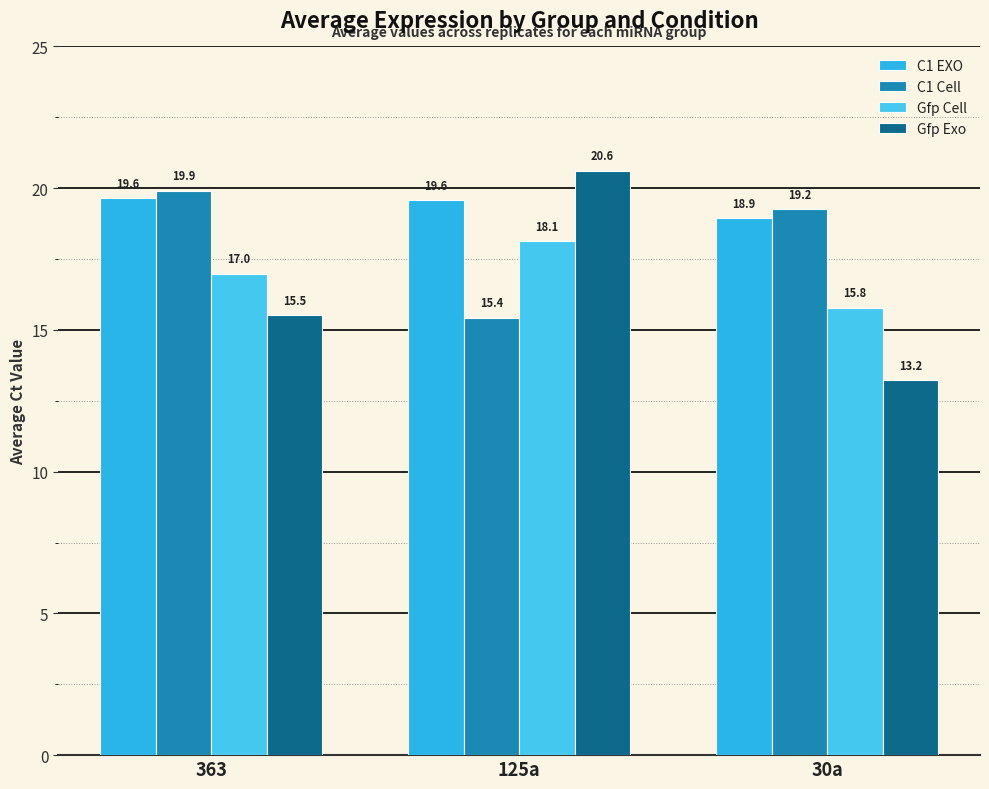

Is it true that C1 Cell equals 10.3 at 30a?

False